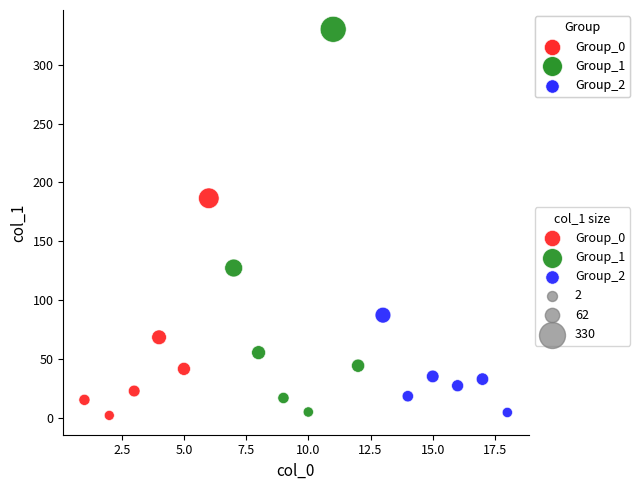

Which series contains the highest Y value?

Group_1